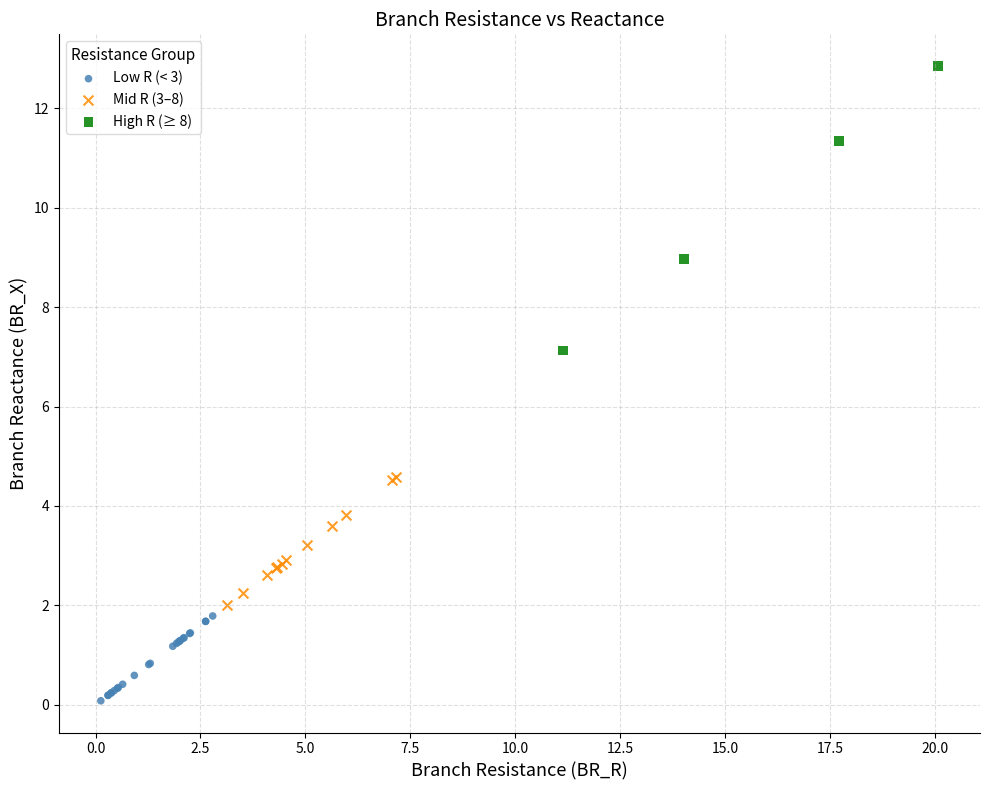

Which series contains the highest Y value?

High R (≥ 8)